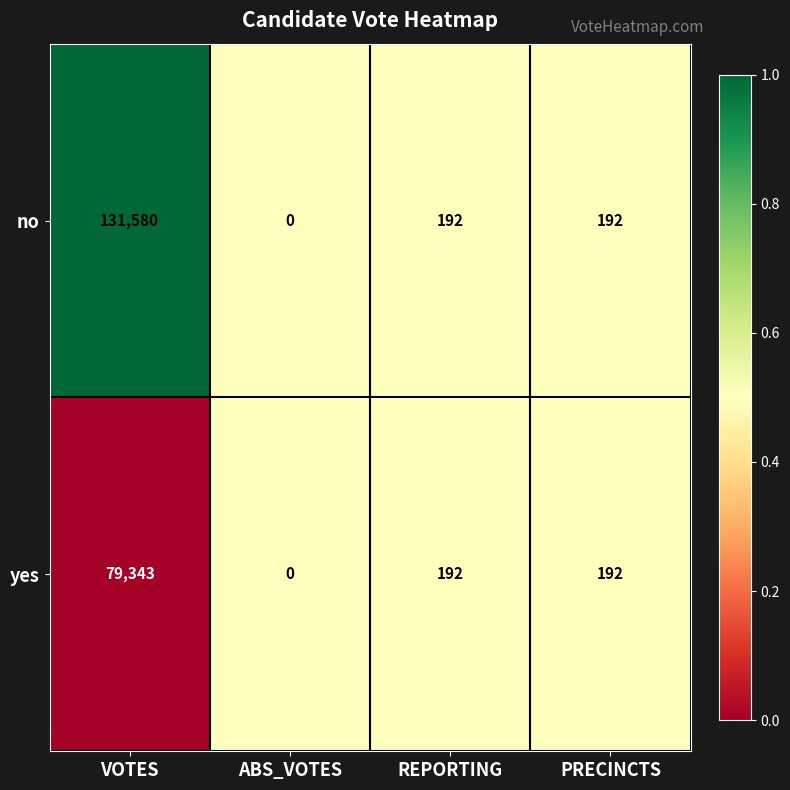

Is it true that no equals 52 at REPORTING?

False